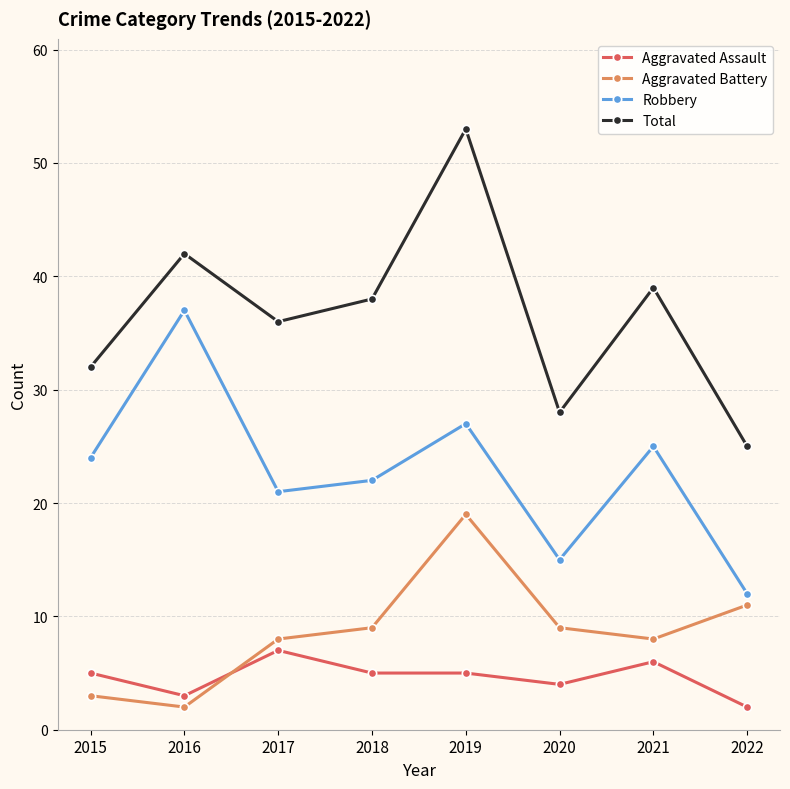

What is the sum of the Aggravated Battery values at 2022 and 2020?

20